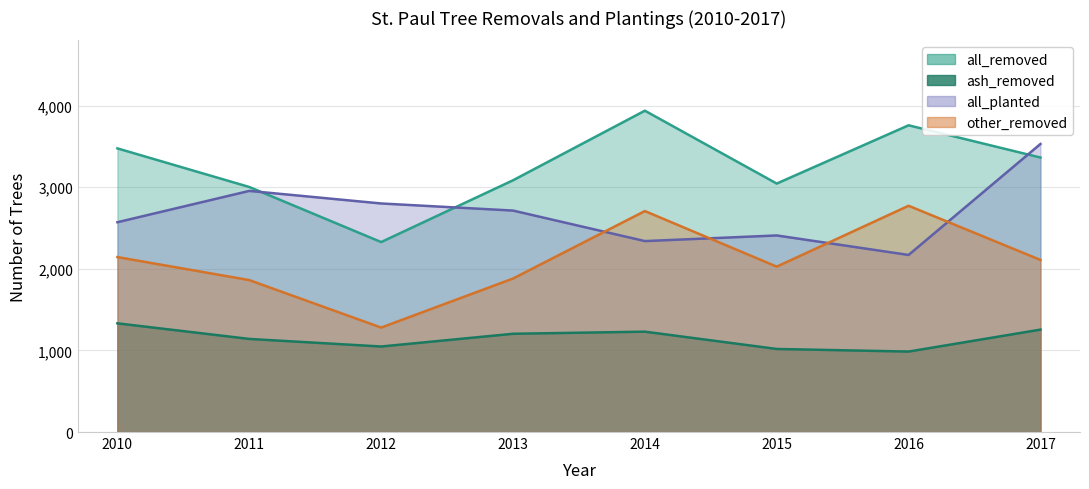

What is the value of the ash_removed point at the 7th from the left?

986